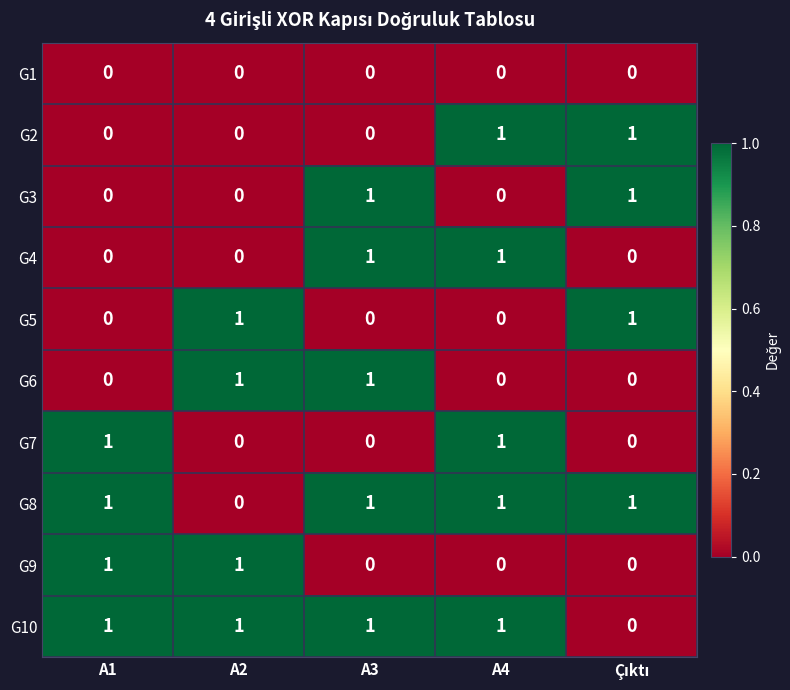

How many G8 values are between 1 and 2?

4